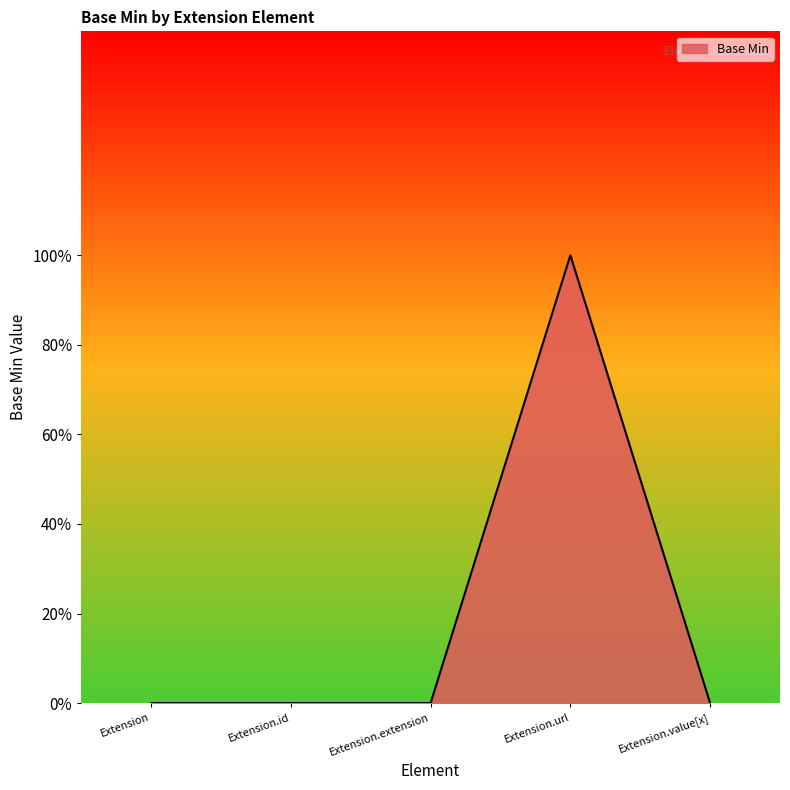

Rank the categories by value from lowest to highest.

Extension, Extension.id, Extension.extension, Extension.value[x], Extension.url